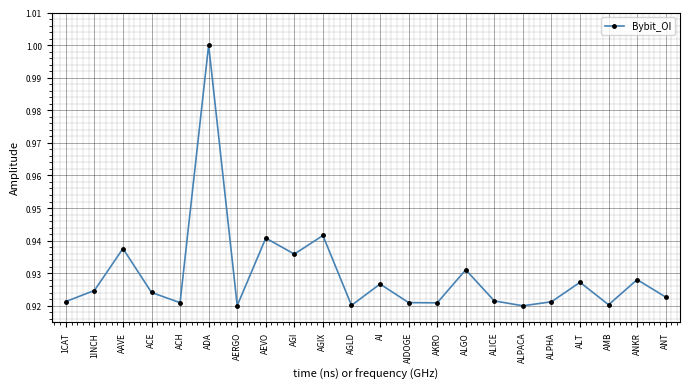

How many data points does each series have?

22